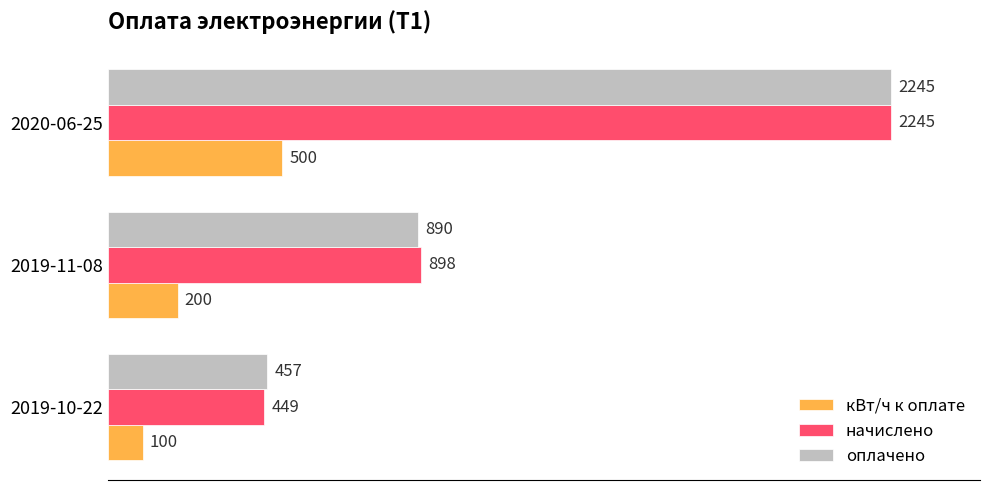

List the labels in order of оплачено value, largest first.

2020-06-25, 2019-11-08, 2019-10-22